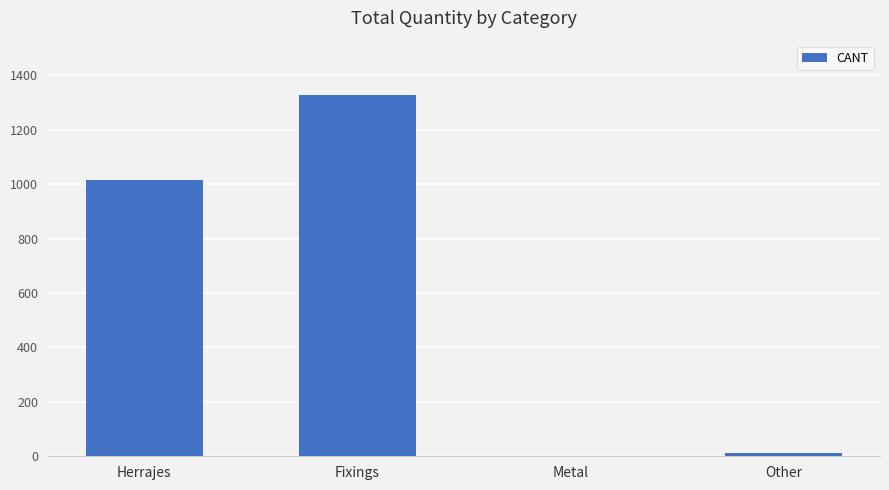

At which label is the value closest to 664?

Herrajes